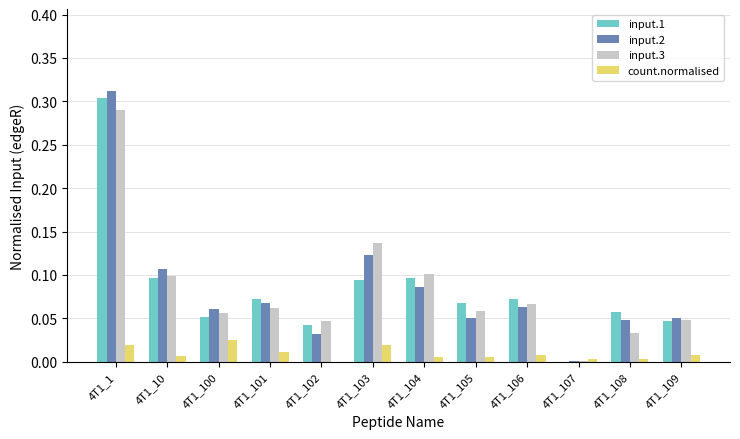

Are the bars grouped side by side (vs. stacked)?

Yes